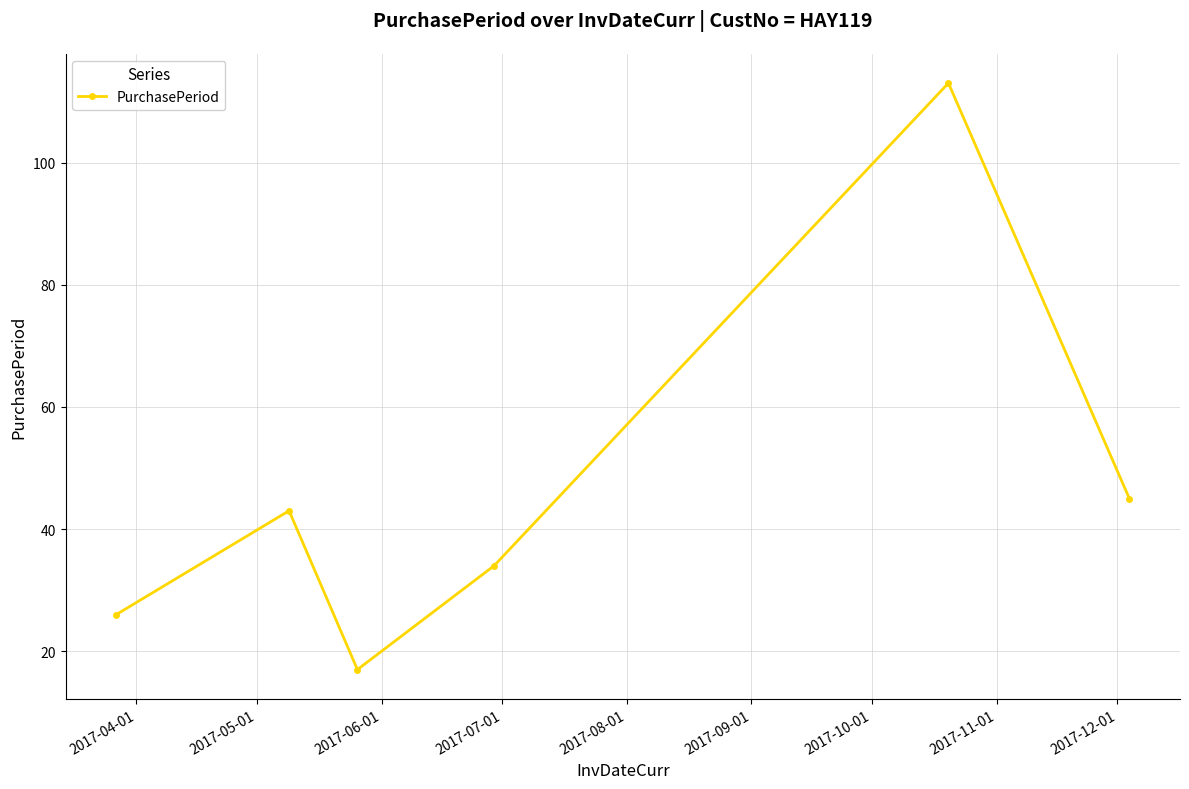

What is the greatest value displayed?

113